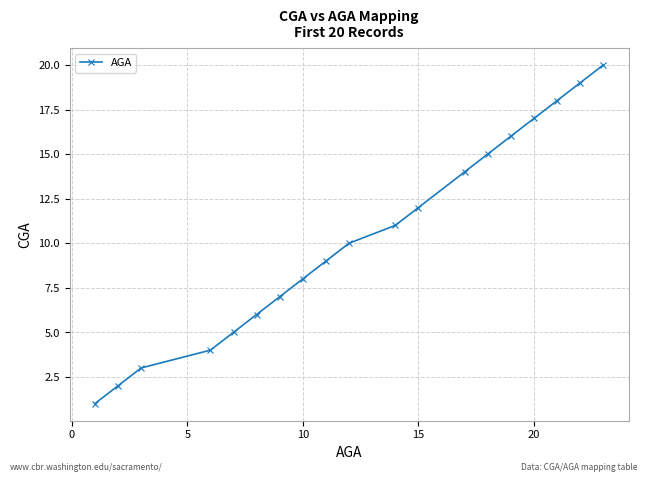

What is the difference between the maximum and second lowest values?

18